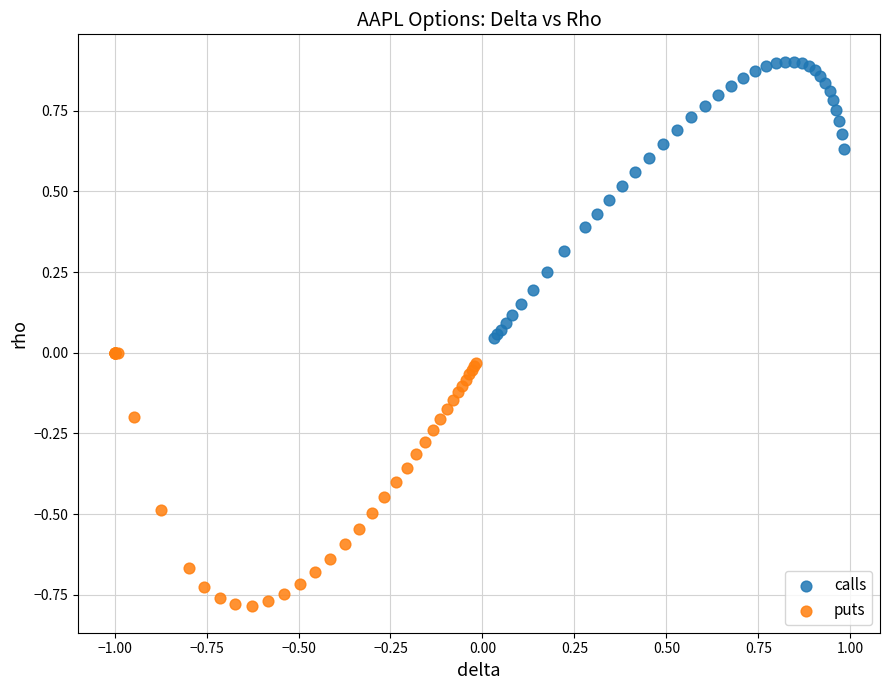

Which series reaches the minimum Y coordinate?

puts